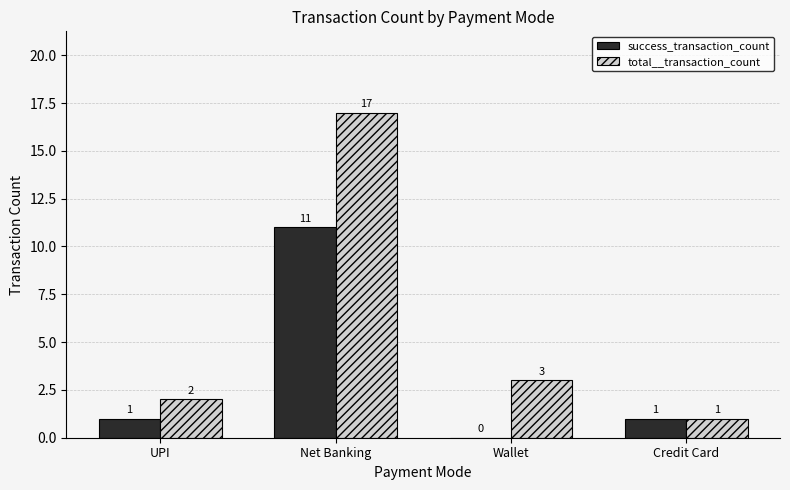

Reading left to right, extract all data points from this chart.

success_transaction_count: 1	11	0	1
total__transaction_count: 2	17	3	1